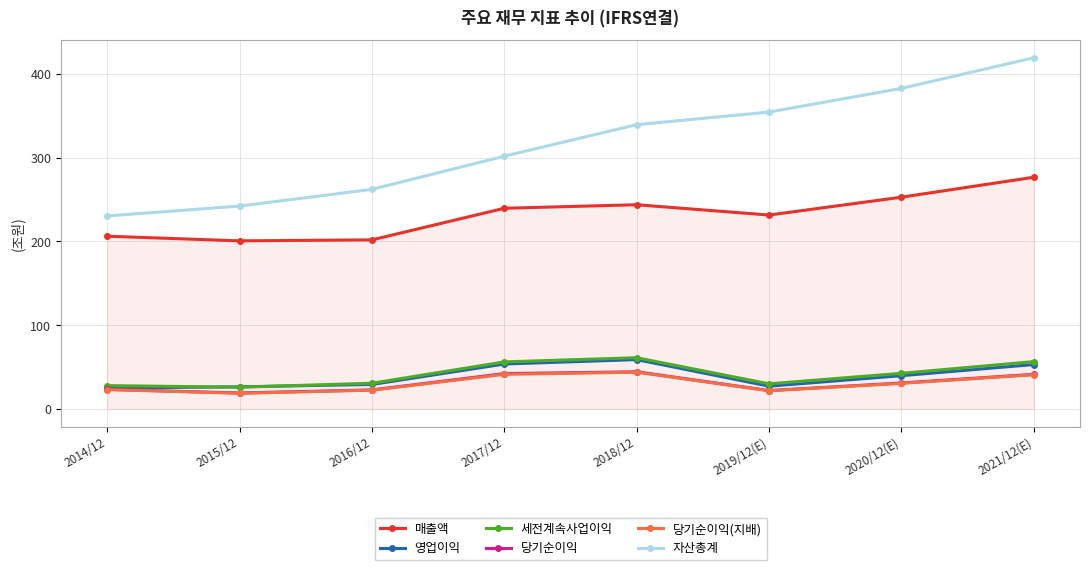

True or false: 자산총계 and 매출액 cross at least once.

False